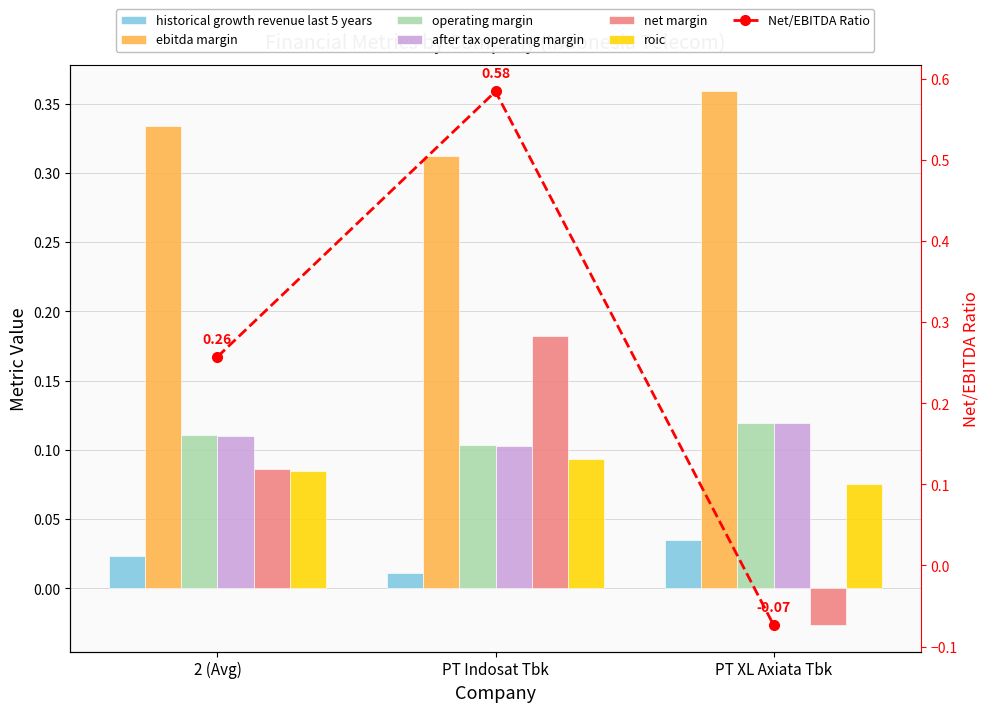

At PT Indosat Tbk, list the series in order from smallest to largest.

historical_growth_revenue_last_5_years, roic, after_tax_operating_margin, operating_margin, net_margin, ebitda_margin